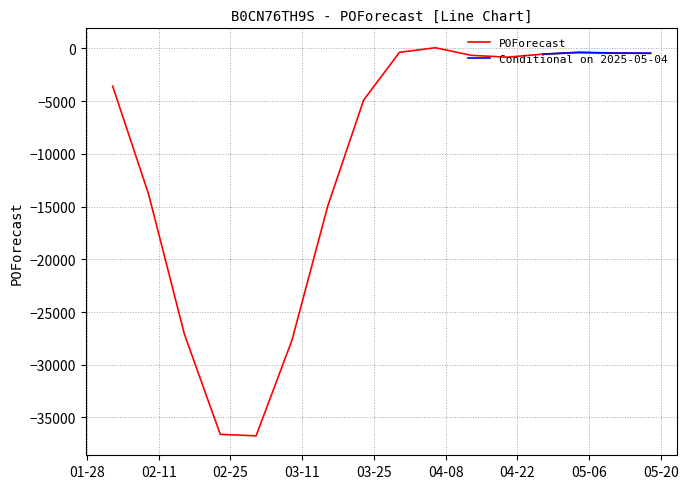

Is this an area chart (filled region under the line)?

No